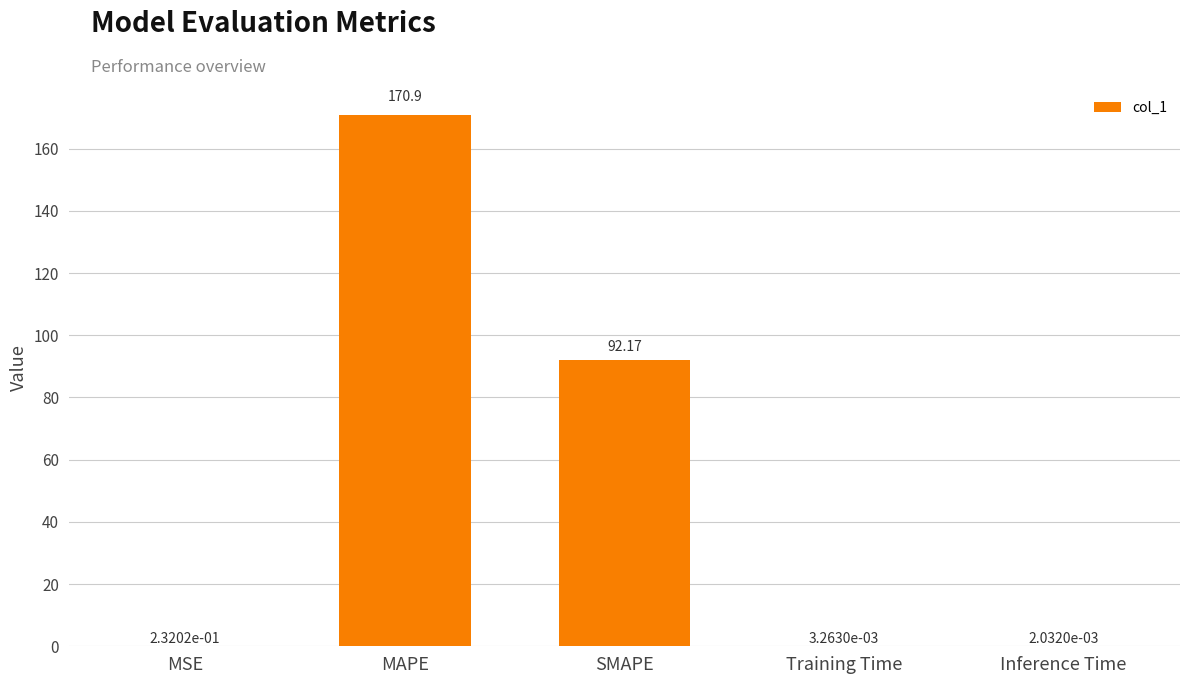

What is the sum of all values?

263.3